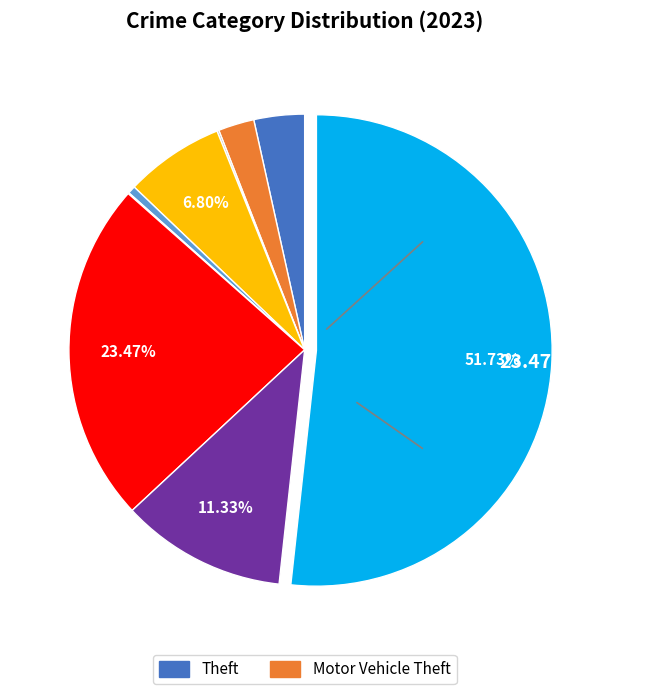

Is there any slice that represents more than half of the pie?

Yes